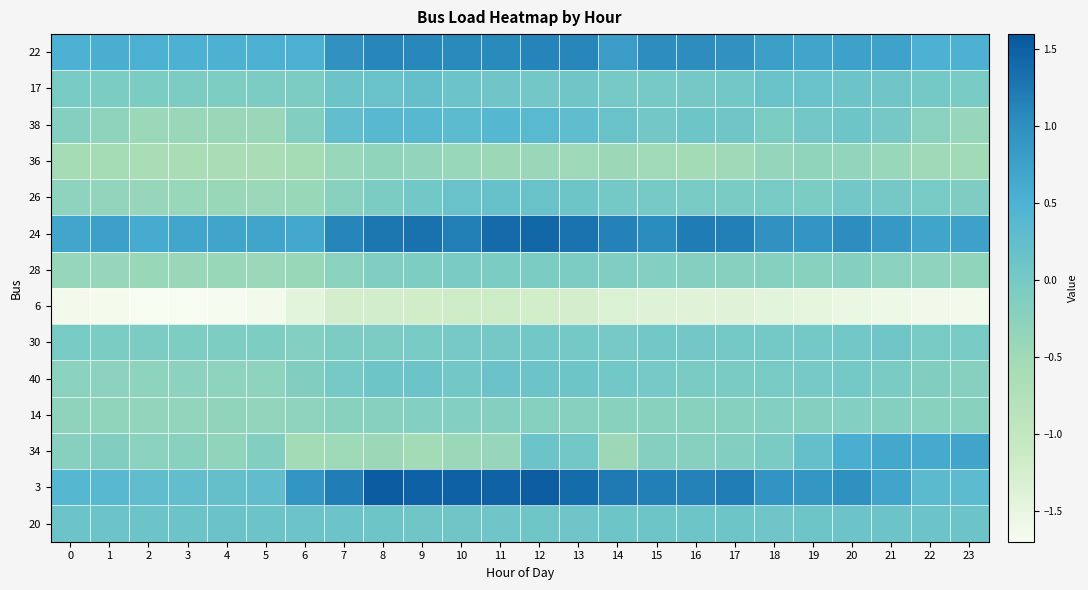

Between 18 and 11, which is larger?

11